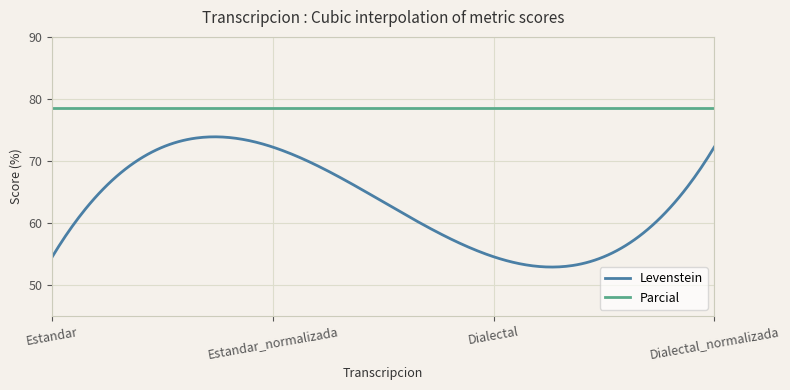

What is the highest value of the Parcial series?

78.6